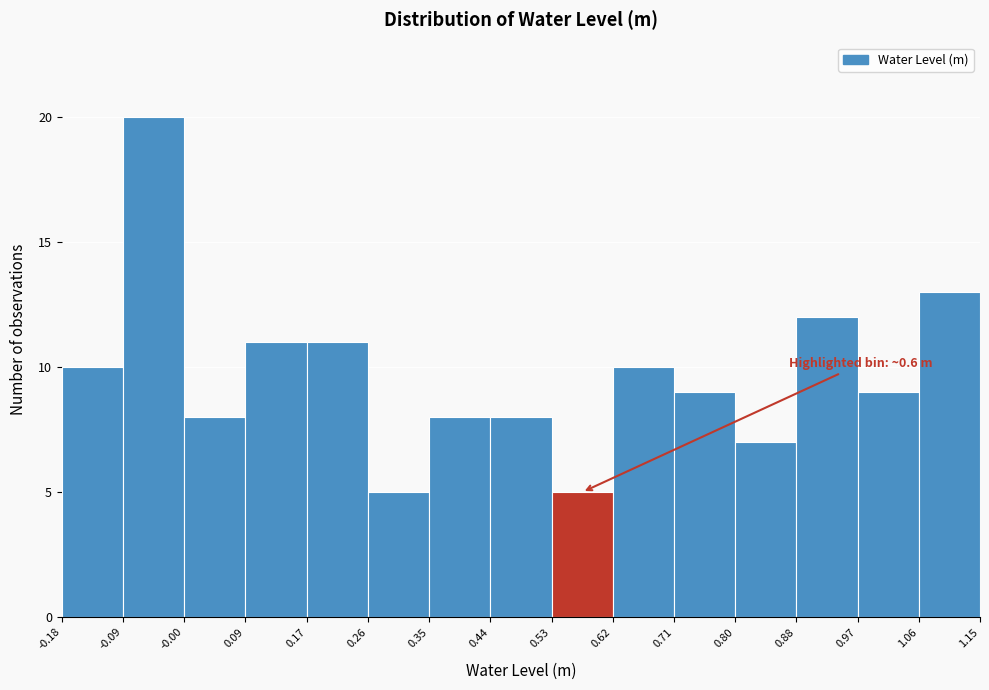

Which range on the x-axis has the tallest bar?

-0.09 to -0.00